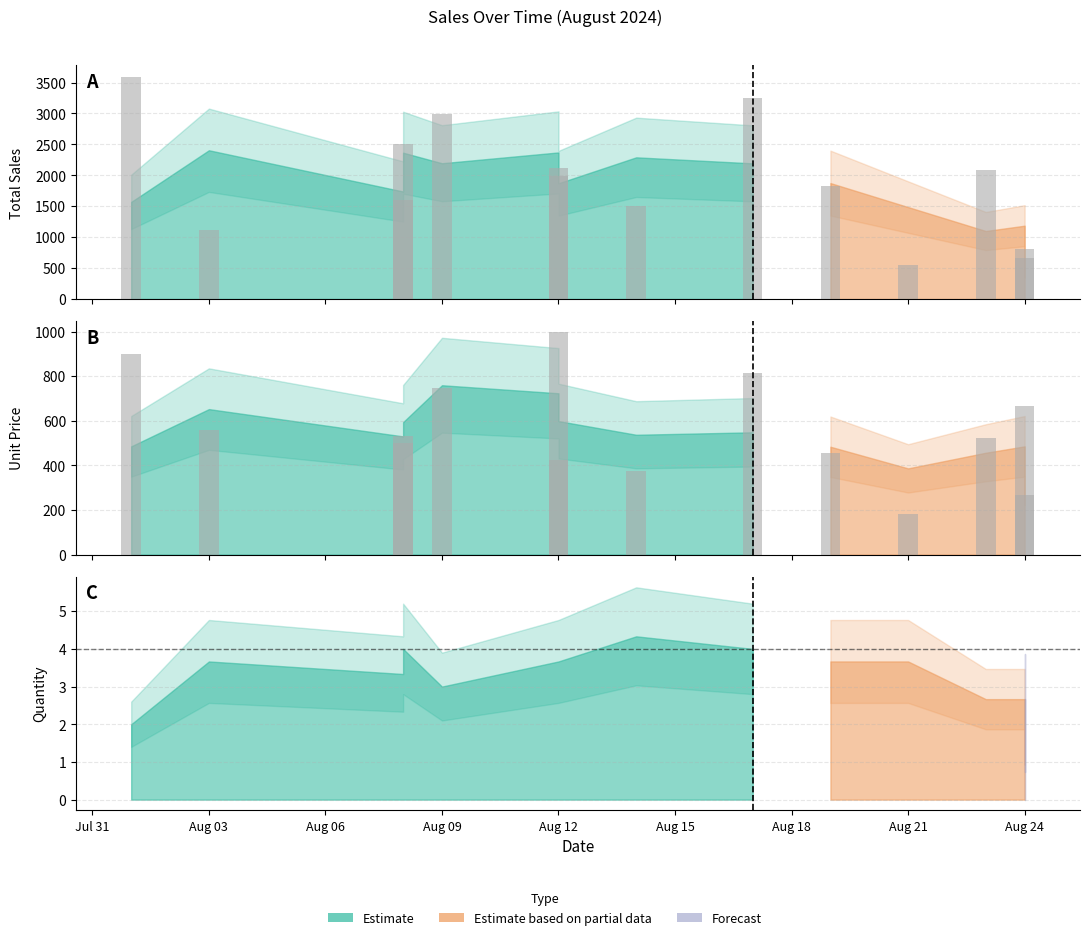

Which has a higher value, 2024-08-14 or 2024-08-17?

2024-08-17